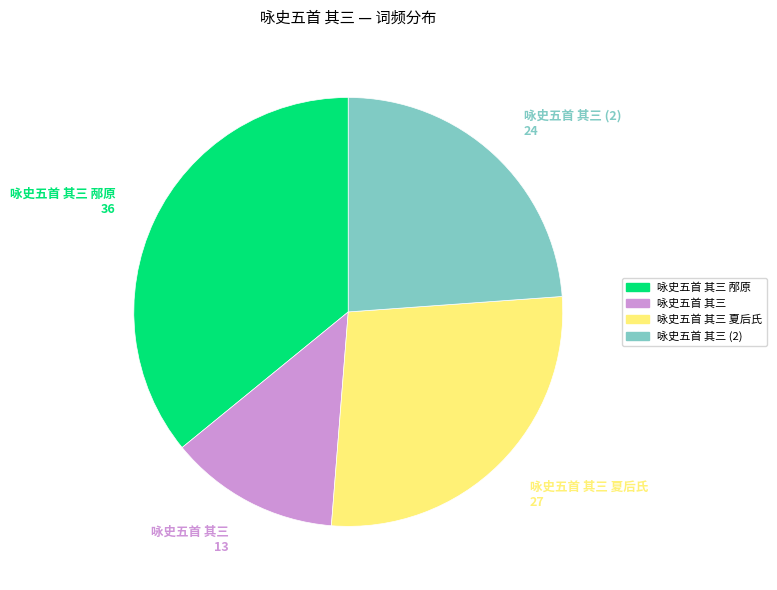

Is there a majority slice in this chart?

No